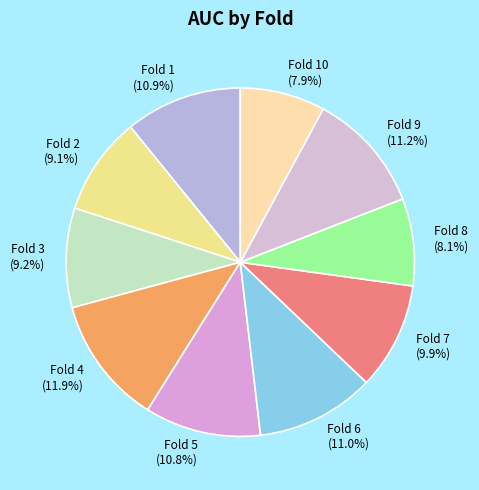

Is Fold 8 the majority of the pie?

No